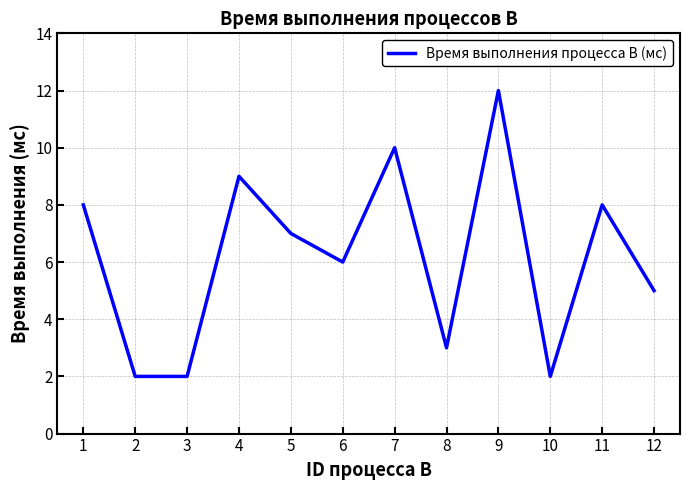

How many categories are shown in the chart?

12